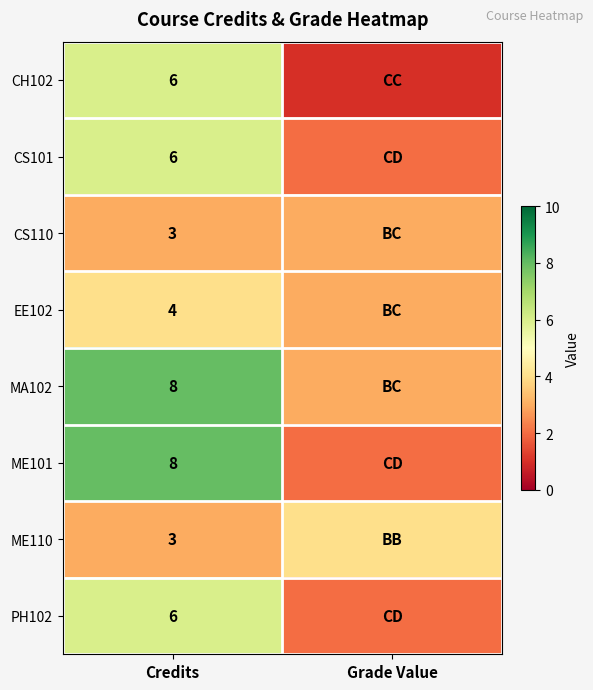

The value of ME110 at Credits is 5. True or false?

False